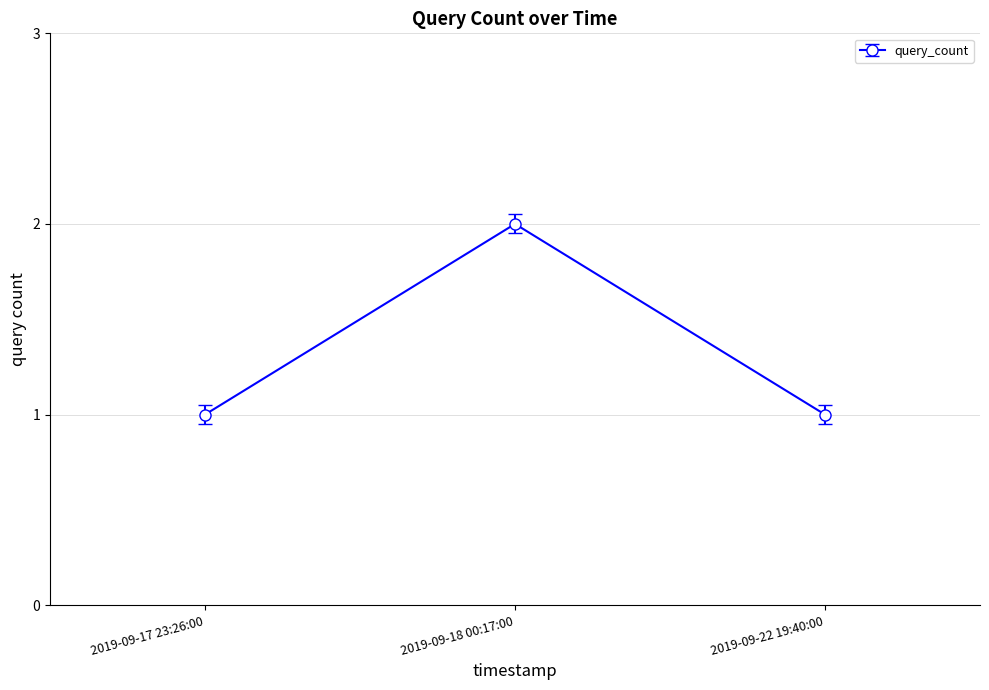

What is the sum of the values at 2019-09-22 19:40:00 and 2019-09-17 23:26:00?

2